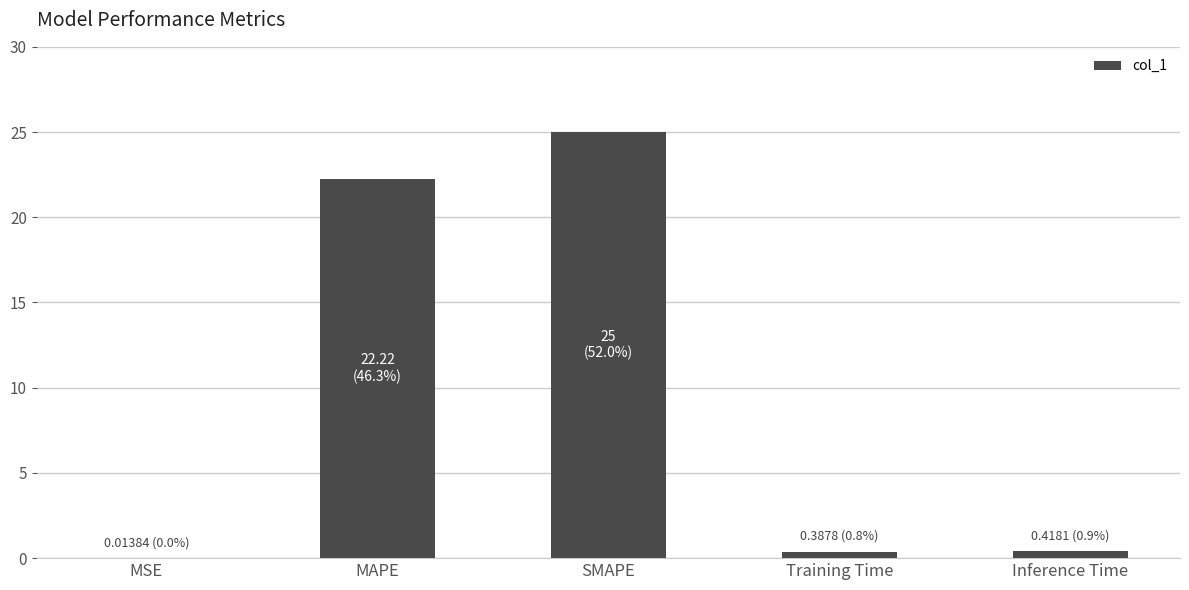

Read the value at Training Time.

0.4